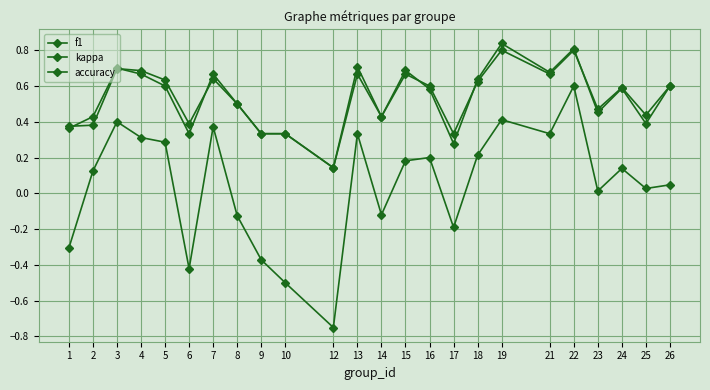

Reading left to right, list all the values displayed in this chart.

f1: 0.4	0.4	0.7	0.7	0.6	0.4	0.6	0.5	0.3	0.3	0.1	0.7	0.4	0.7	0.6	0.3	0.6	0.8	0.7	0.8	0.5	0.6	0.4	0.6
kappa: -0.3	0.1	0.4	0.3	0.3	-0.4	0.4	-0.1	-0.4	-0.5	-0.8	0.3	-0.1	0.2	0.2	-0.2	0.2	0.4	0.3	0.6	0.0	0.1	0.0	0.0
accuracy: 0.4	0.4	0.7	0.7	0.6	0.3	0.7	0.5	0.3	0.3	0.1	0.7	0.4	0.7	0.6	0.3	0.6	0.8	0.7	0.8	0.5	0.6	0.4	0.6